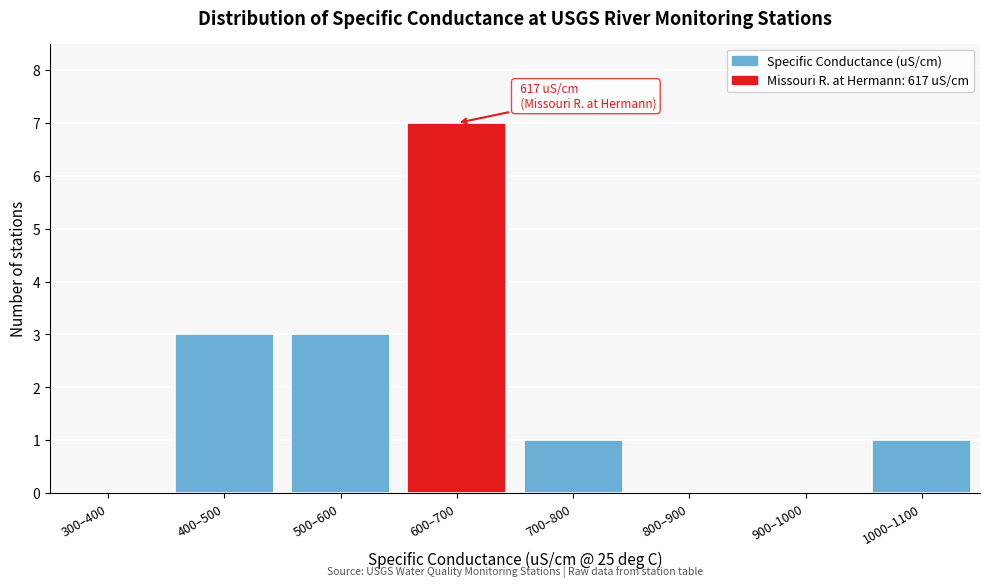

Reading right to left, what are all the values shown in this chart?

1000–1100=1	900–1000=0	800–900=0	700–800=1	600–700=7	500–600=3	400–500=3	300–400=0